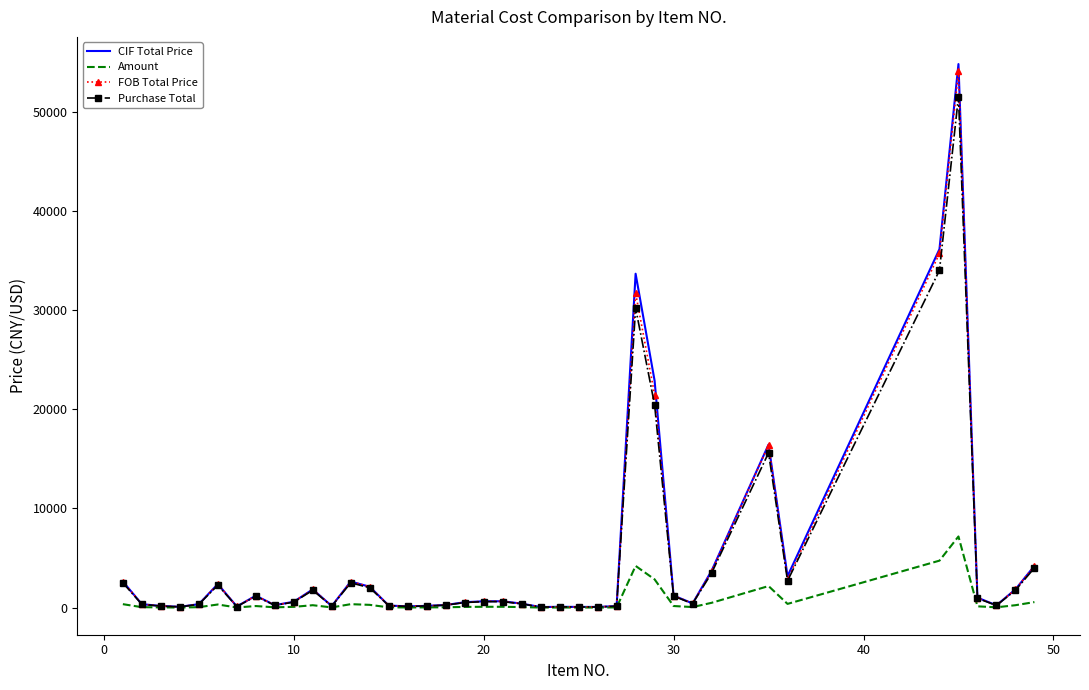

What is the smallest value displayed?

7.4